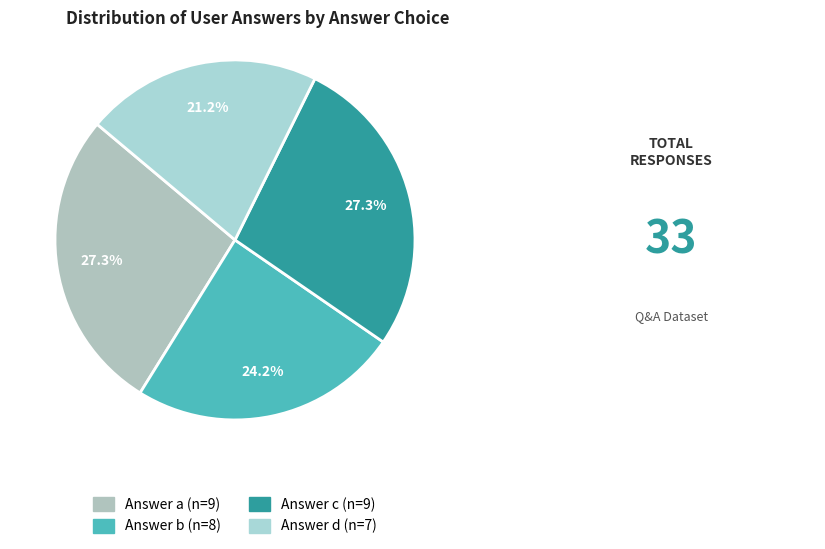

Count the number of slices in the pie.

4